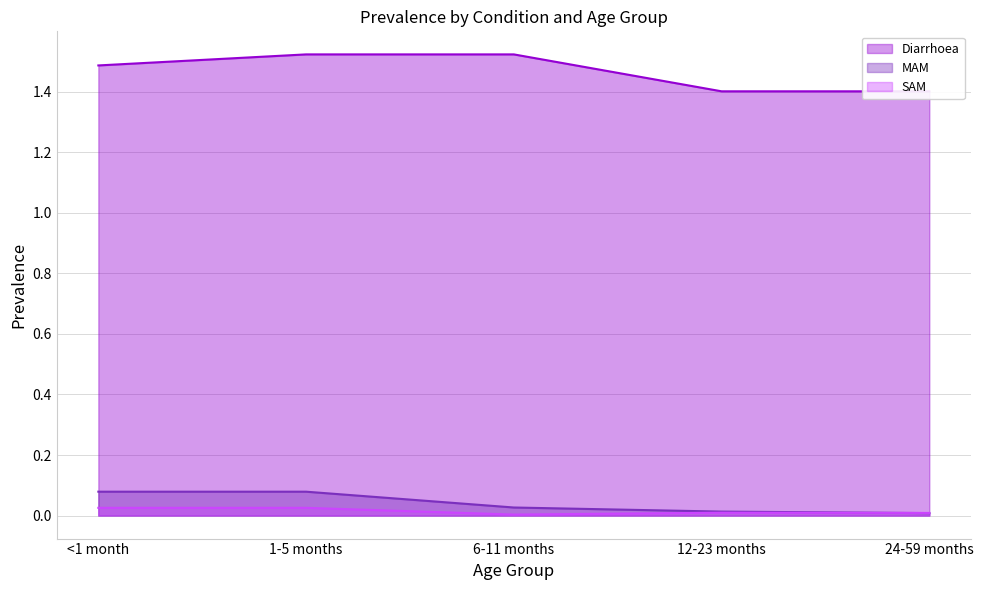

What is the total value across all series at 24-59 months?

1.4